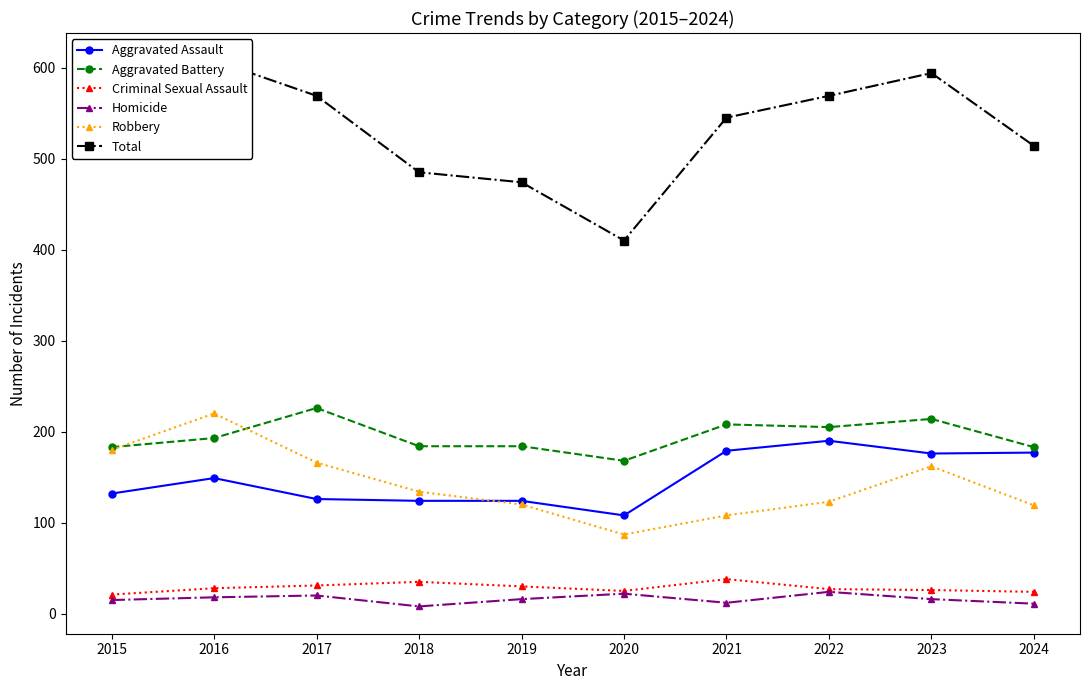

List the series in order of their peak value, lowest first.

Homicide, Criminal Sexual Assault, Aggravated Assault, Robbery, Aggravated Battery, Total